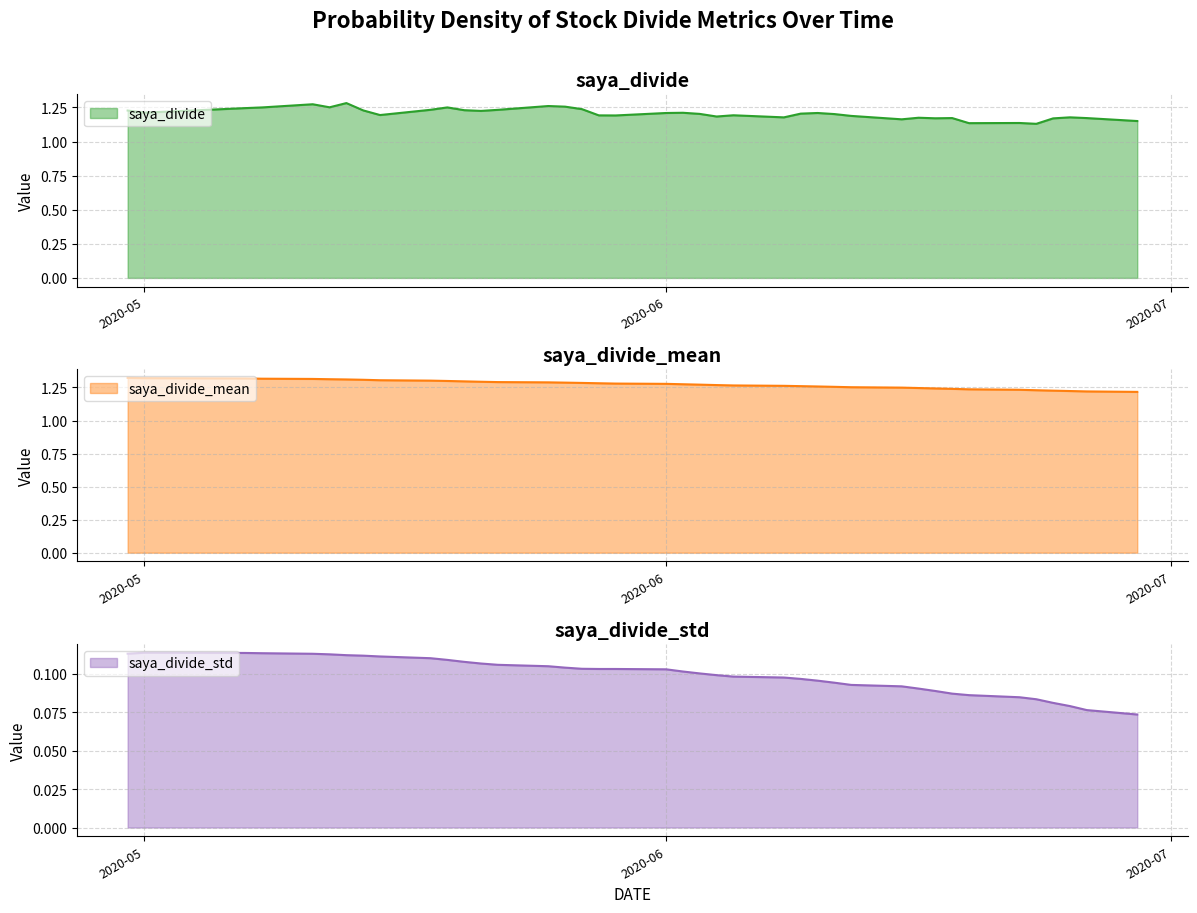

What are all the series names shown in the legend?

saya_divide, saya_divide_mean, saya_divide_std